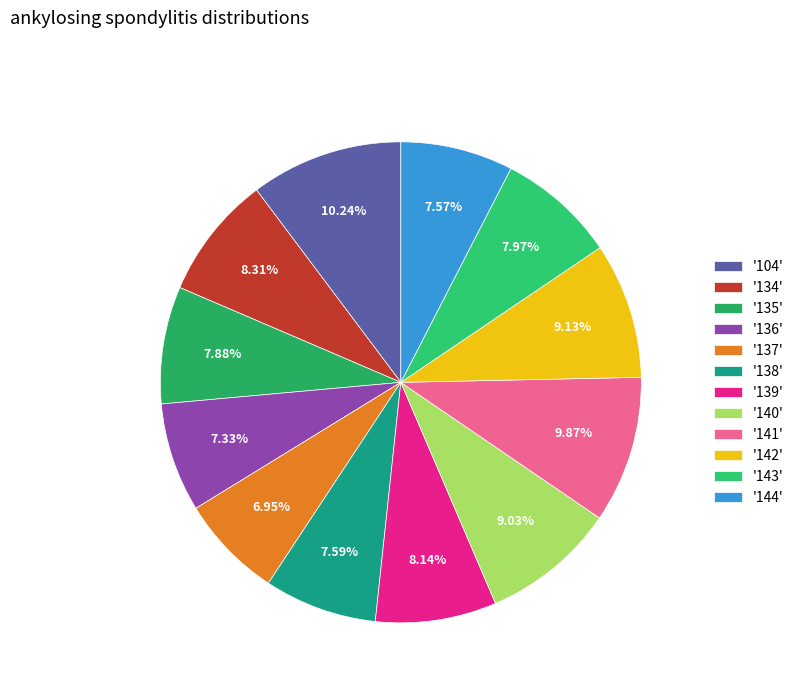

Rank the categories by value from highest to lowest.

104, 141, 142, 140, 134, 139, 143, 135, 138, 144, 136, 137